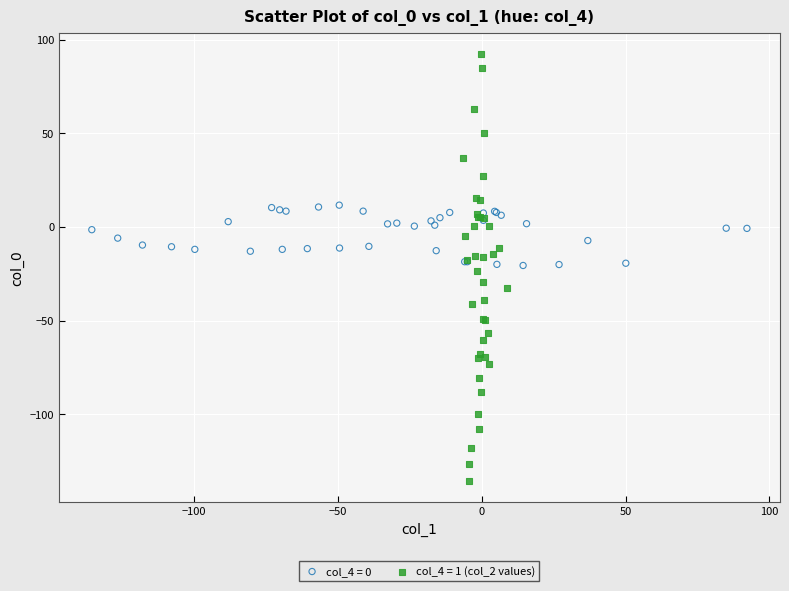

Which series contains the highest Y value?

col_4 = 1 (col_2 values)